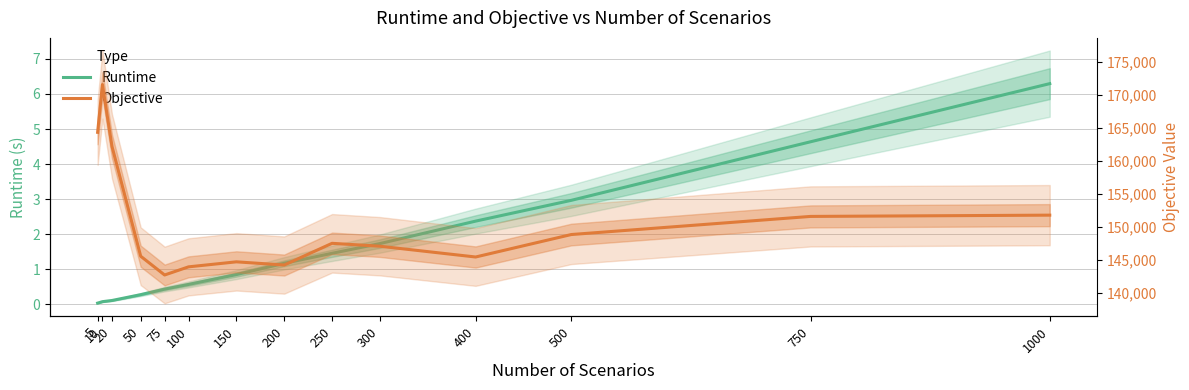

Which category has the highest value in the Objective series?

10